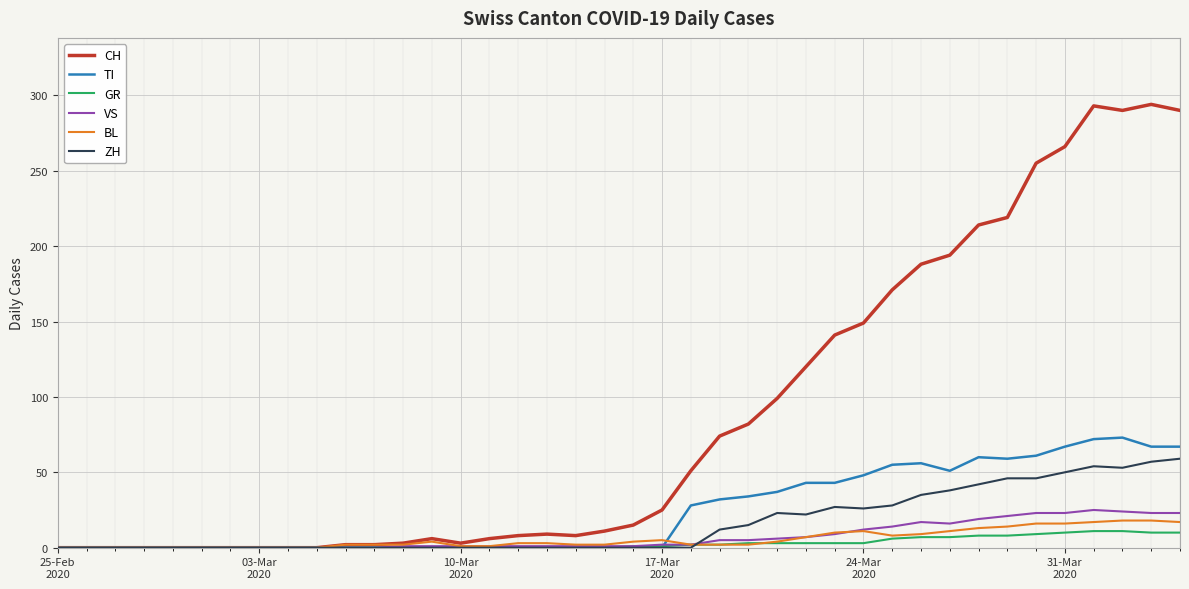

Which series has the largest range (max minus min)?

CH